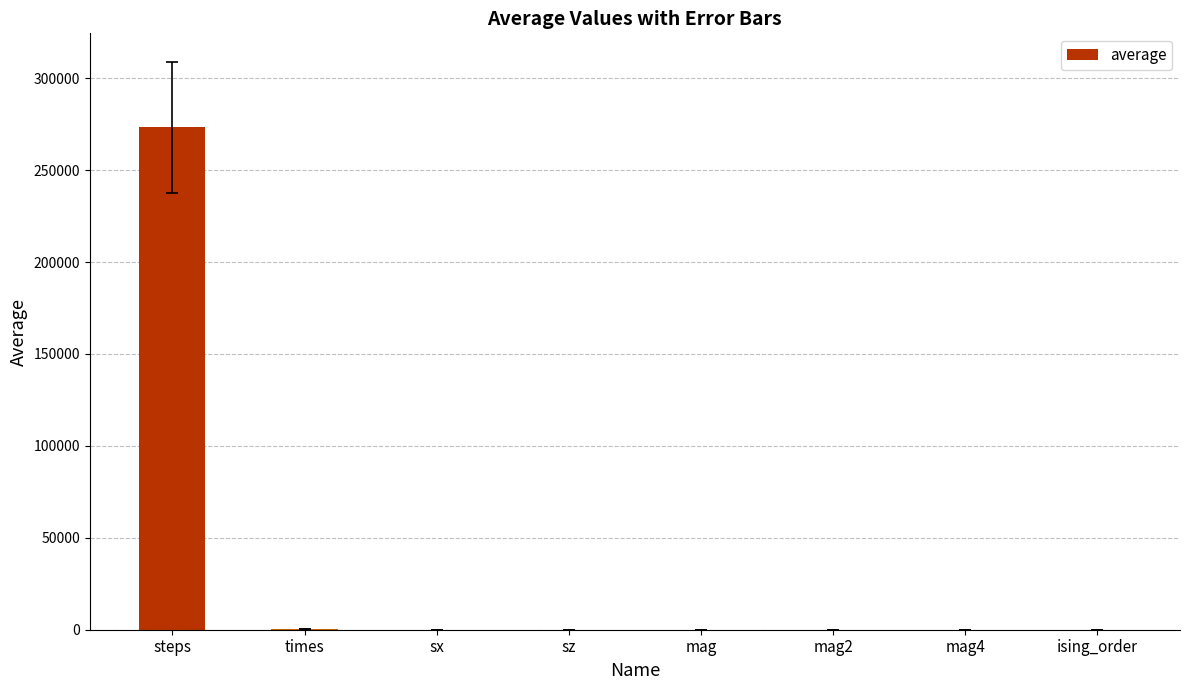

What is the maximum value shown in the chart?

273266.0